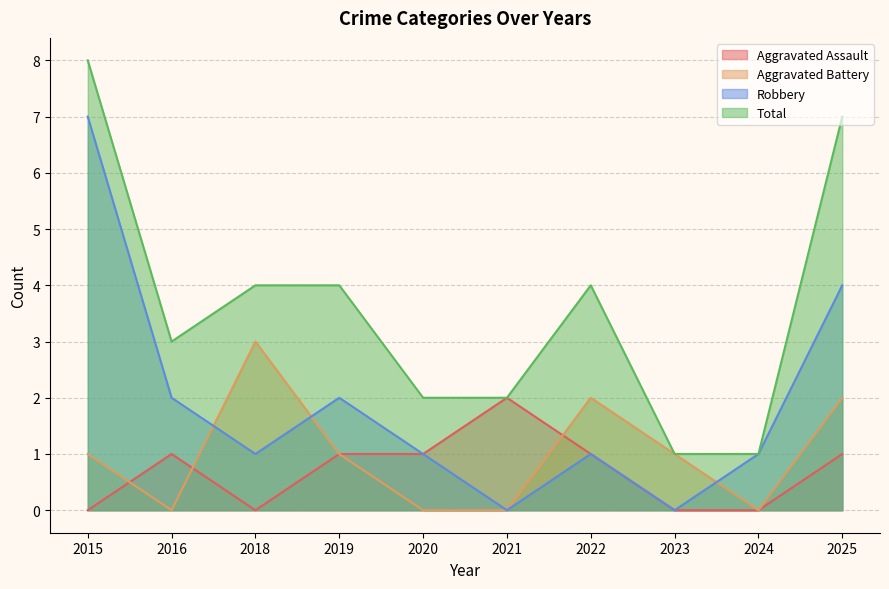

Which series has the largest total across all categories?

Total